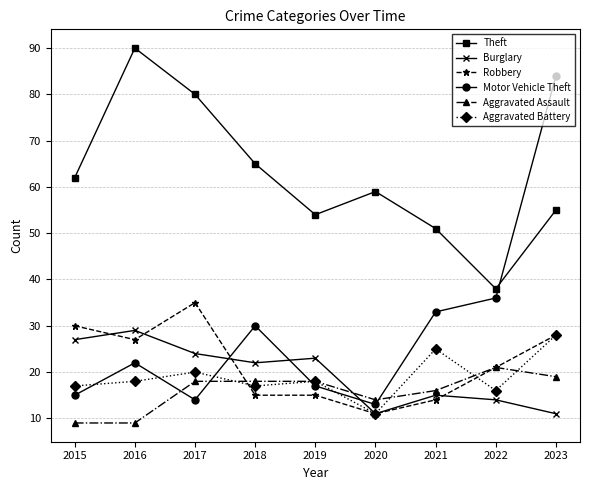

True or false: Robbery has more than 0 interior local peaks.

True